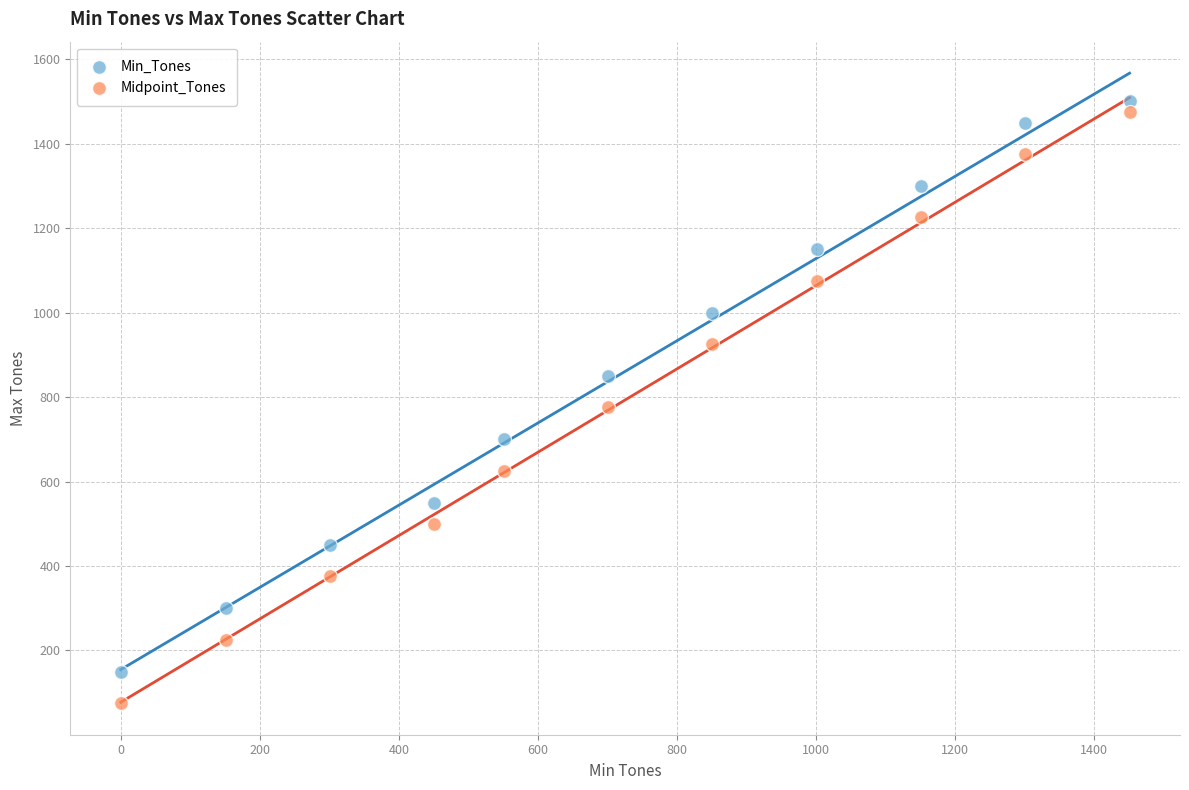

Which series has the widest spread of Y values?

Midpoint_Tones